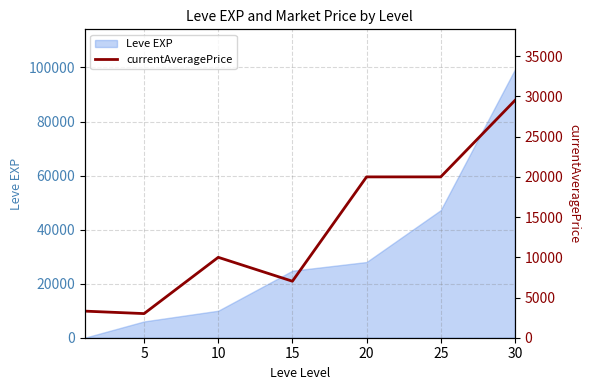

Which label corresponds to the smallest value in the chart?

5